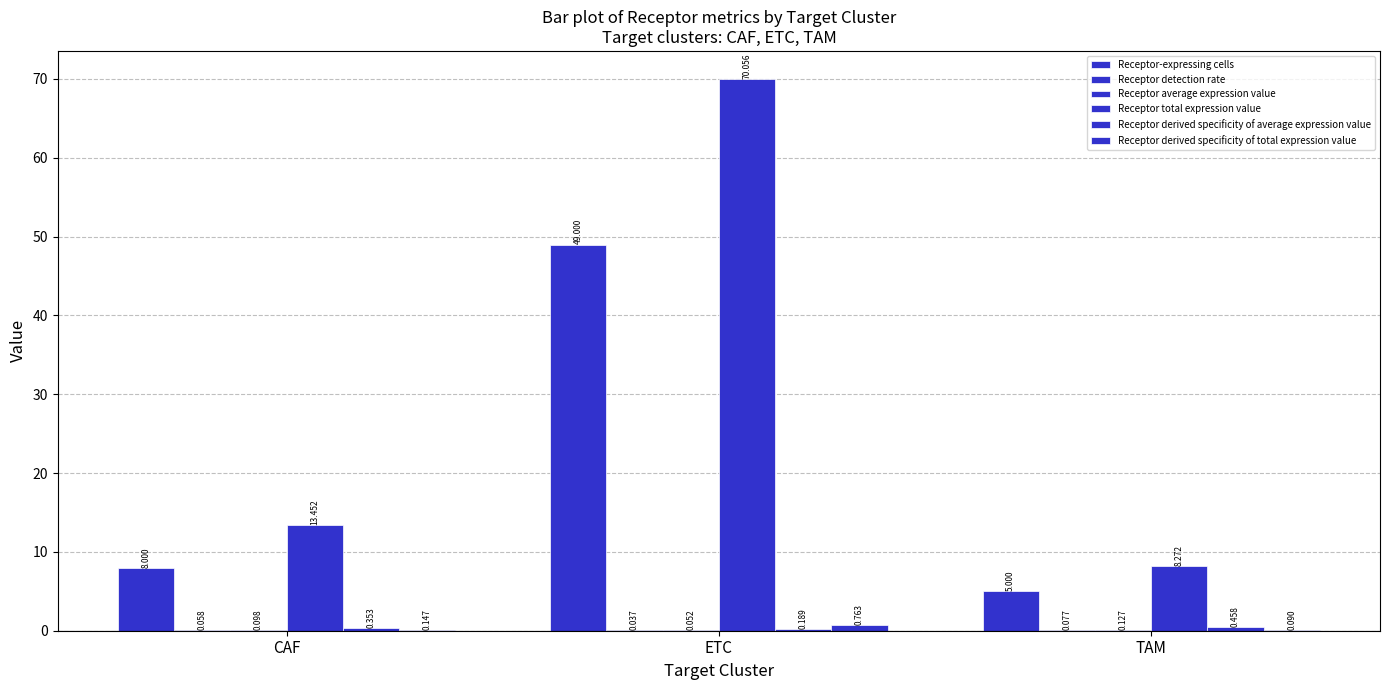

What is the total value across all series at ETC?

120.1